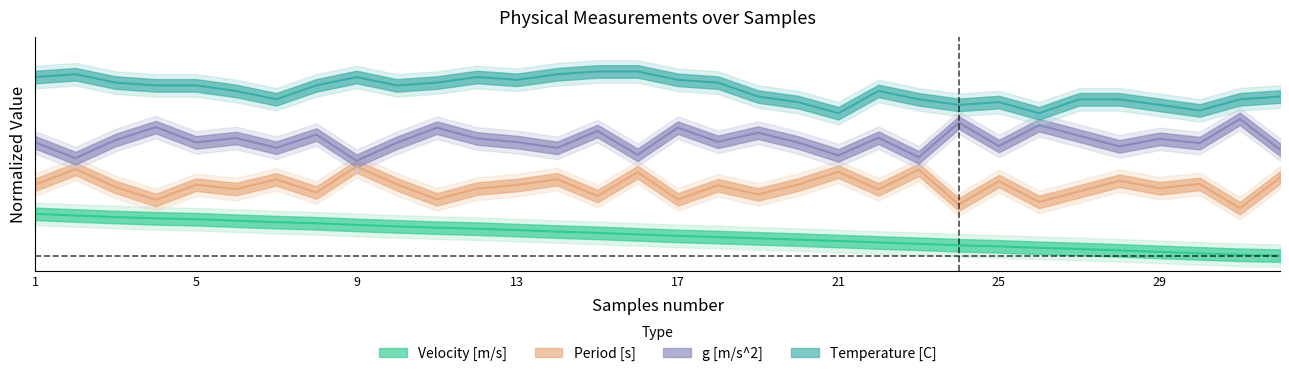

True or false: Period [s] and g [m/s^2] intersect in this chart.

False